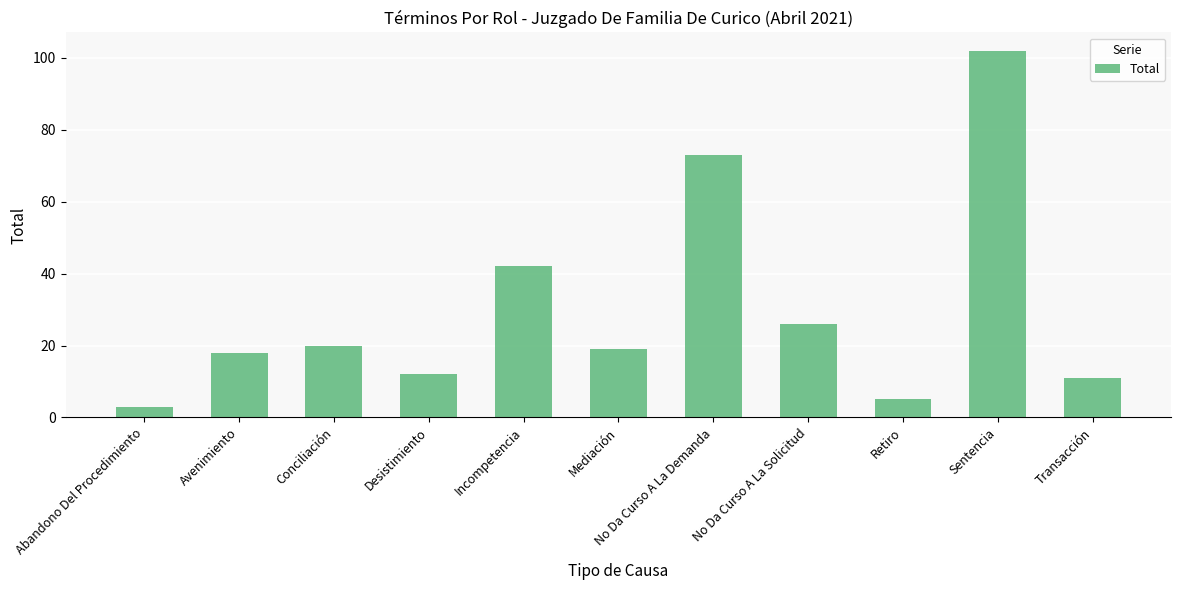

What is the difference between the maximum and minimum values?

99